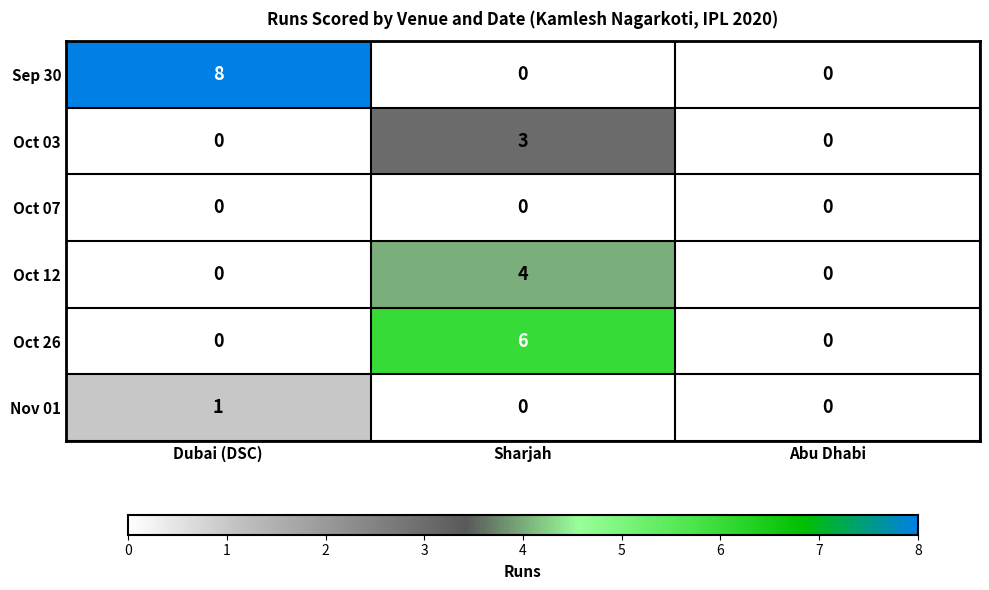

How many values in Oct 26 are above zero?

1